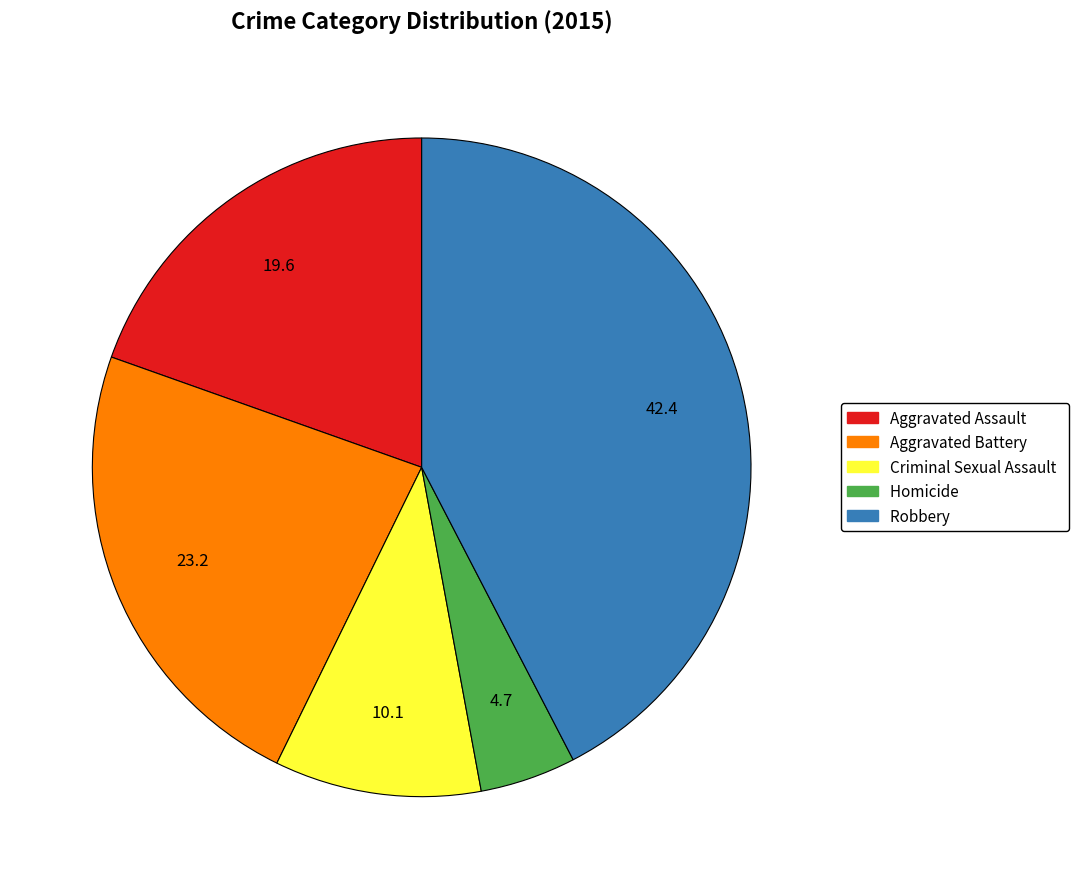

Do Robbery and Aggravated Assault together represent more than half of the pie?

Yes